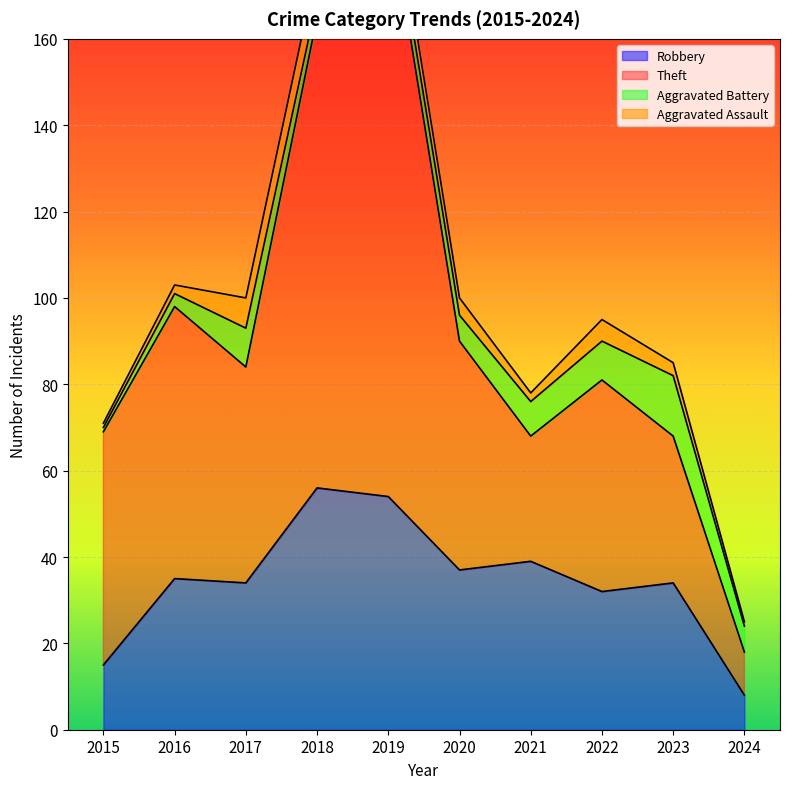

The value of Robbery at 2024 is 8. True or false?

True